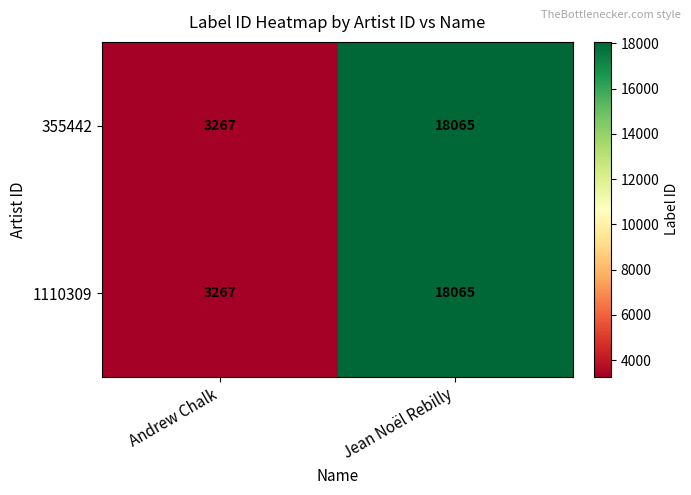

Reading left to right, extract all data points from this chart.

355442: Andrew Chalk=3267	Jean Noël Rebilly=18065
1110309: Andrew Chalk=3267	Jean Noël Rebilly=18065